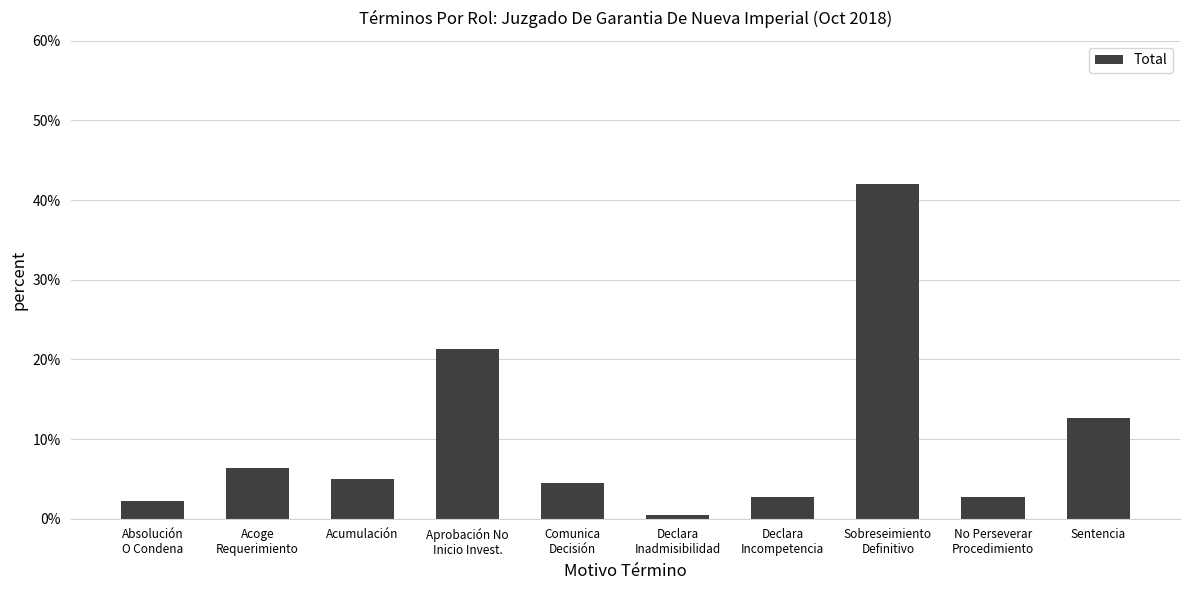

Where does the data first go above 4?

Acoge
Requerimiento